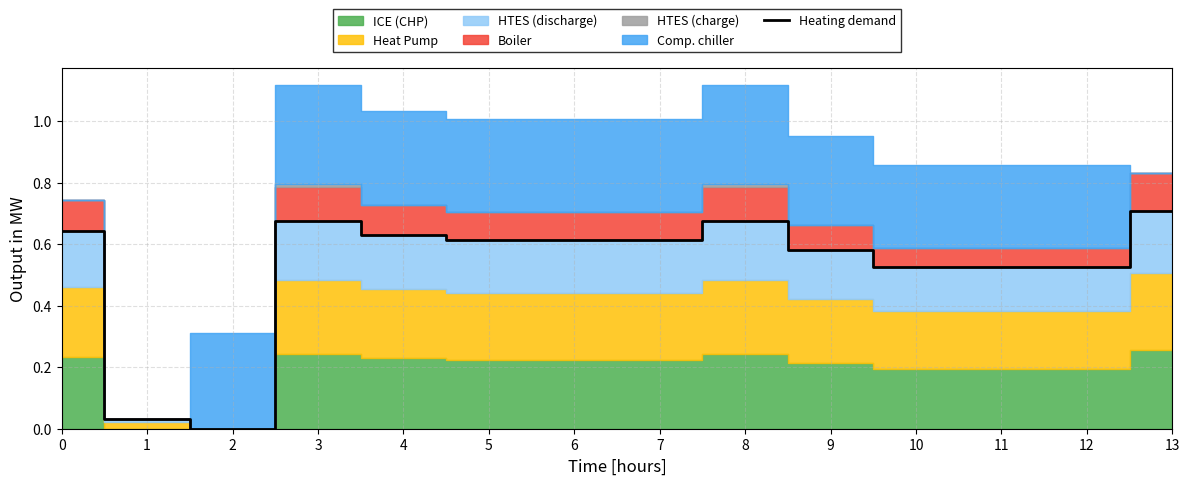

How many points are higher than both their immediate neighbors (excluding endpoints)?

2